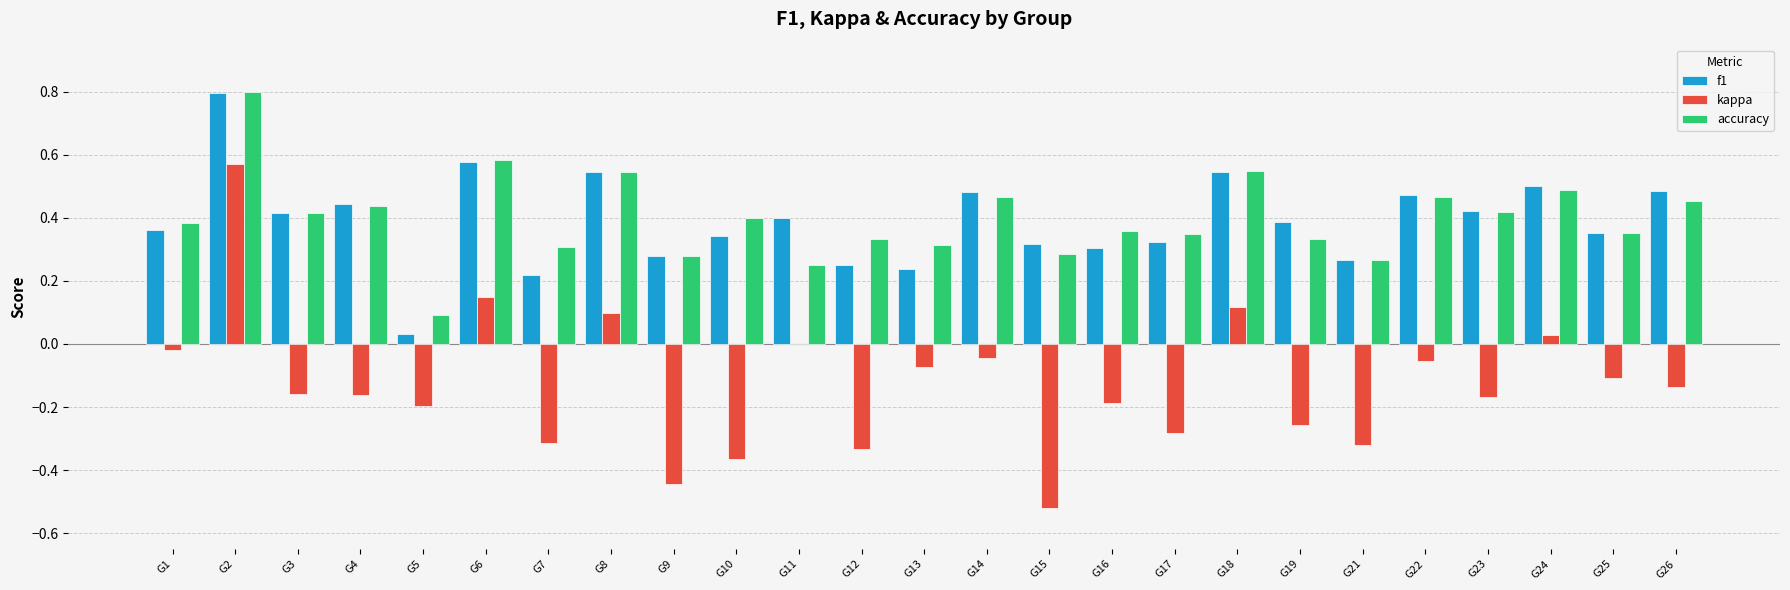

Is the value of kappa at G17 greater than the value of accuracy at G16?

No